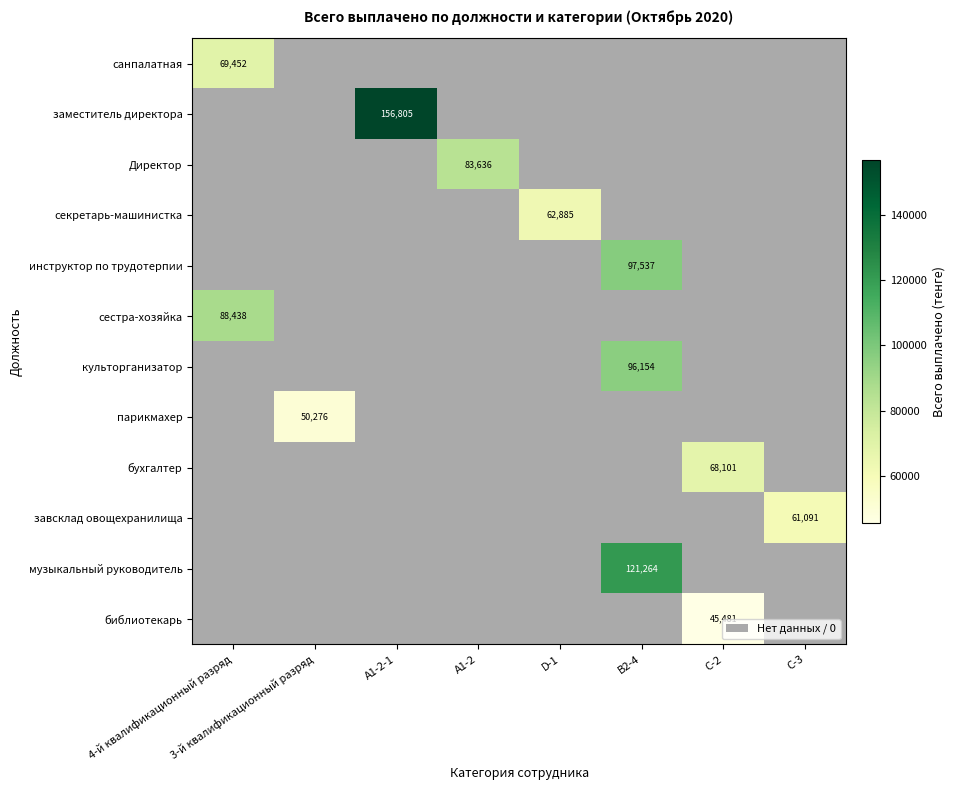

At which category does the chart reach its minimum across all series?

С-2